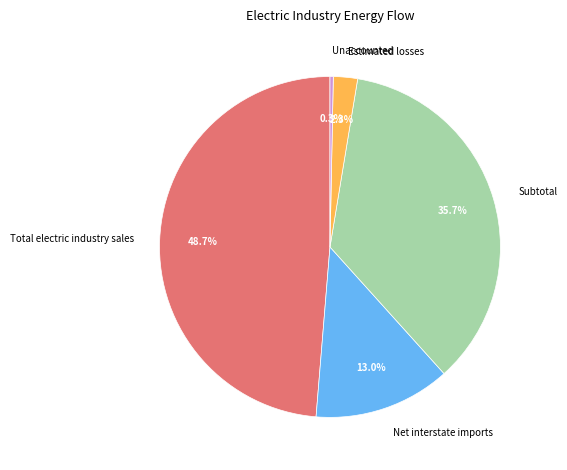

Which category has the smallest portion of the pie?

Unaccounted